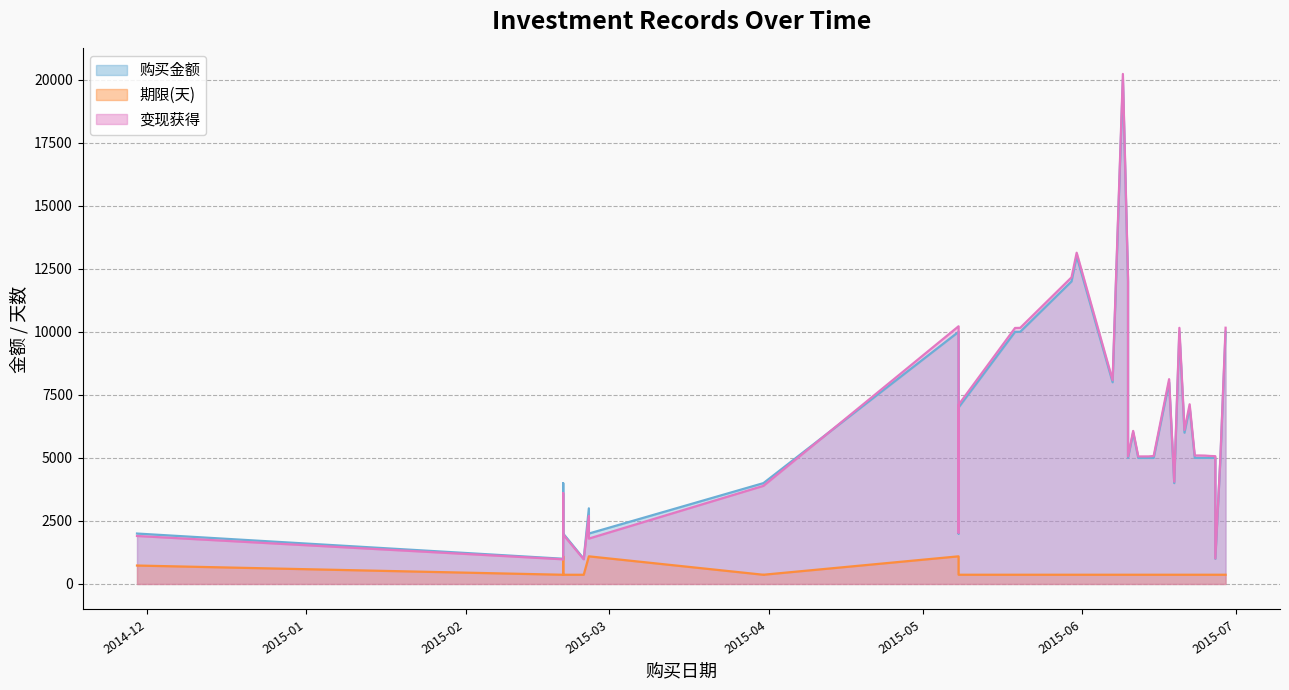

Does the chart display data point markers on the line(s)?

No